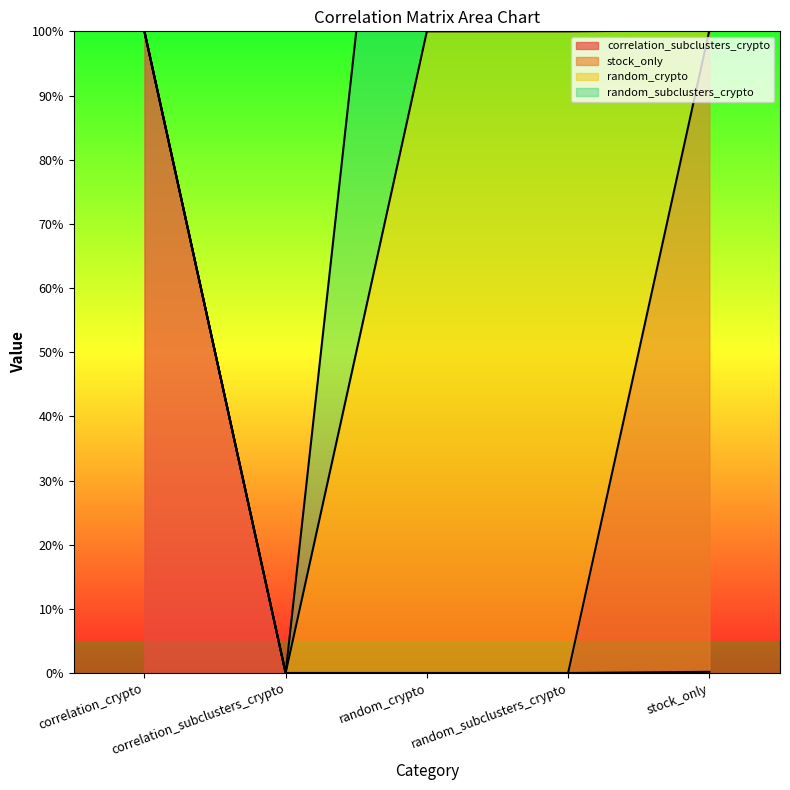

Count the number of categories in the chart.

5